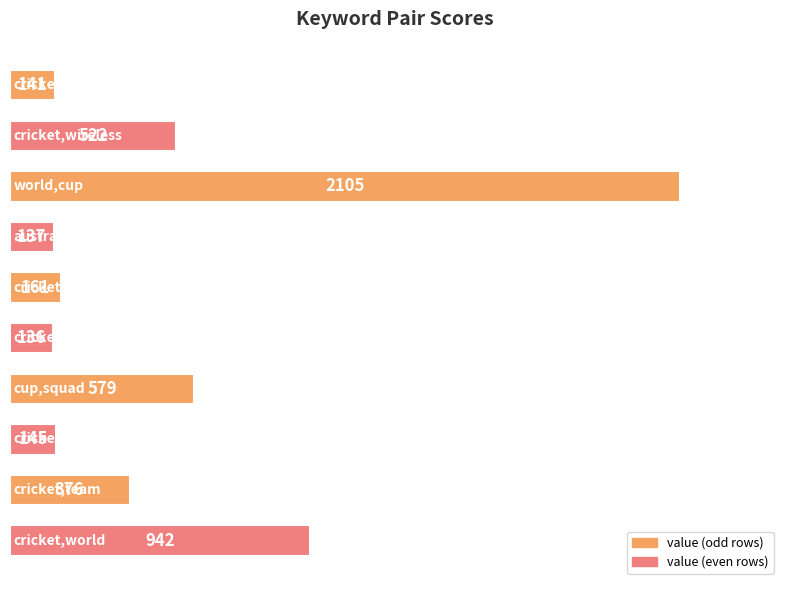

What is the minimum value shown in the chart?

136